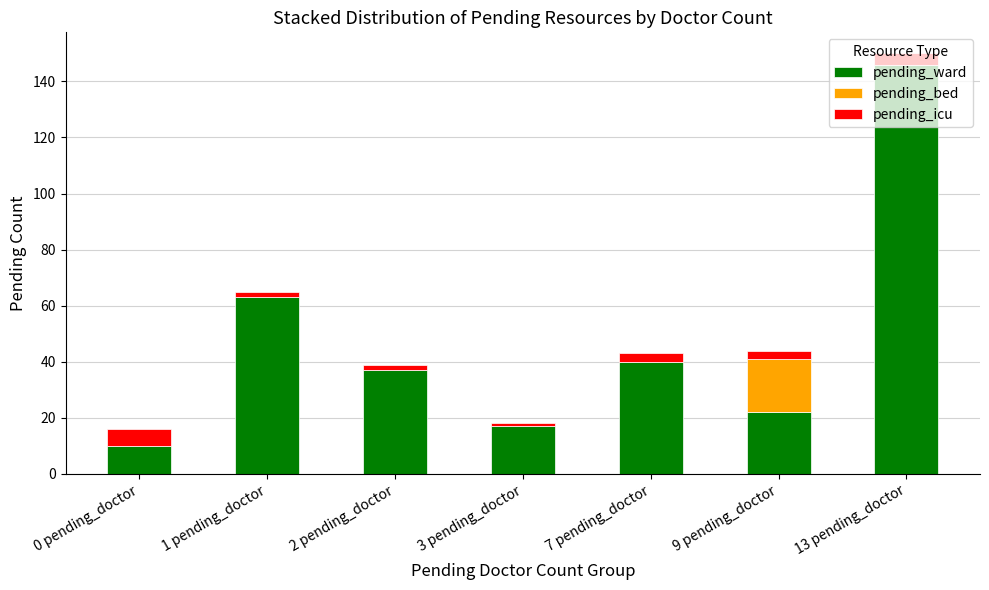

What are all the series names shown in the legend?

pending_ward, pending_bed, pending_icu